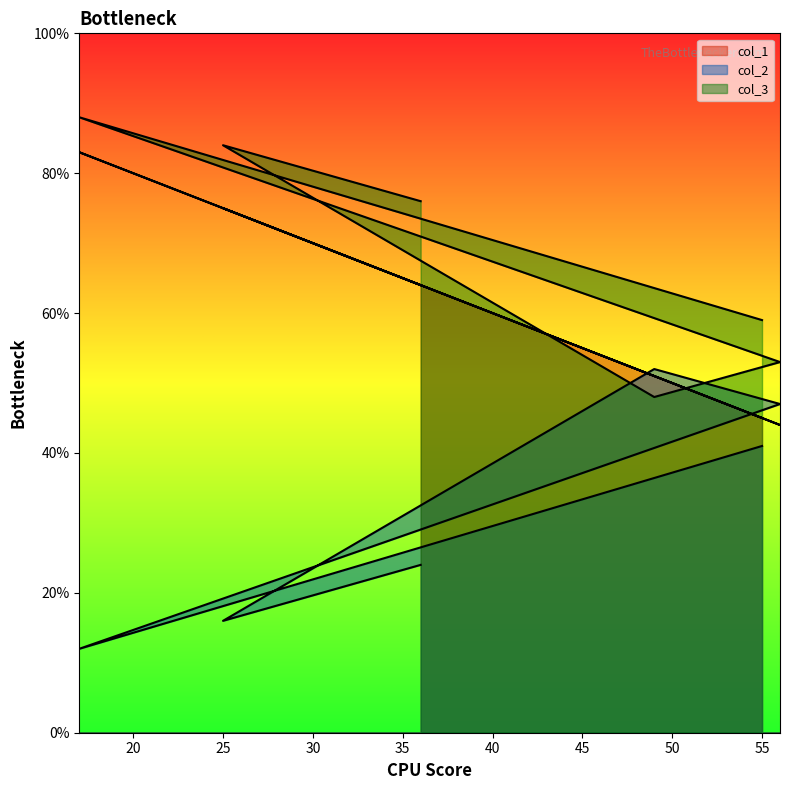

At 49, list the series in order from smallest to largest.

col_3, col_1, col_2